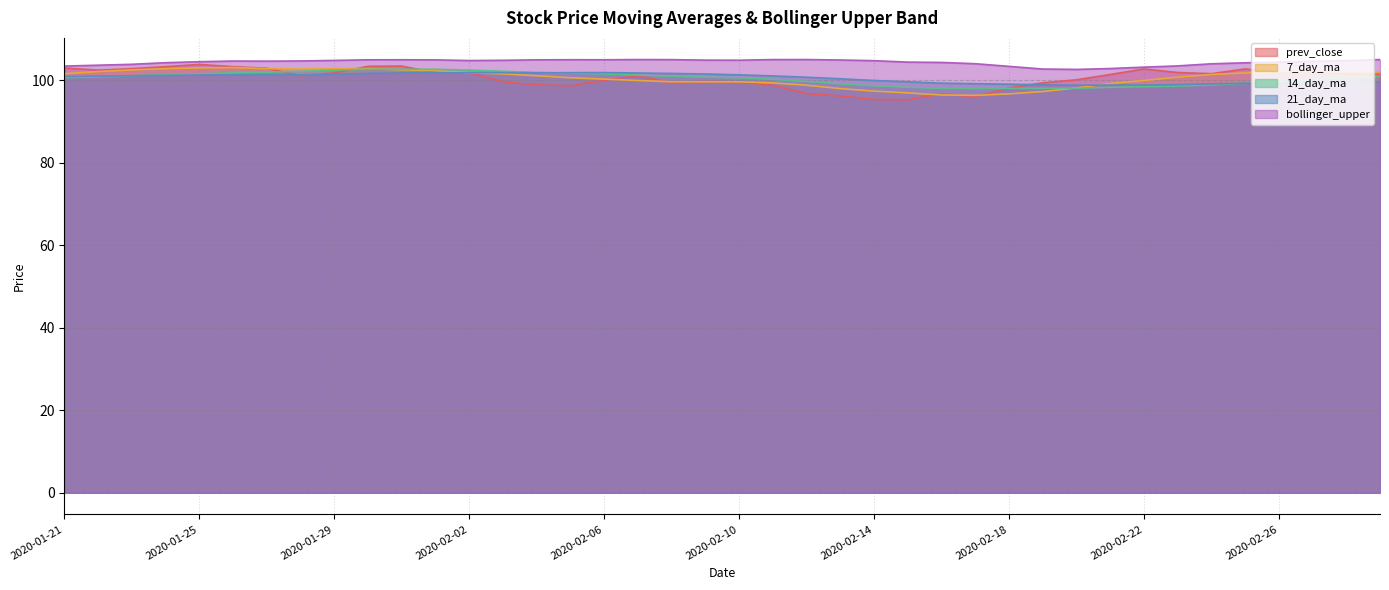

At 2020-01-24, list the series in order from smallest to largest.

21_day_ma, 14_day_ma, 7_day_ma, prev_close, bollinger_upper